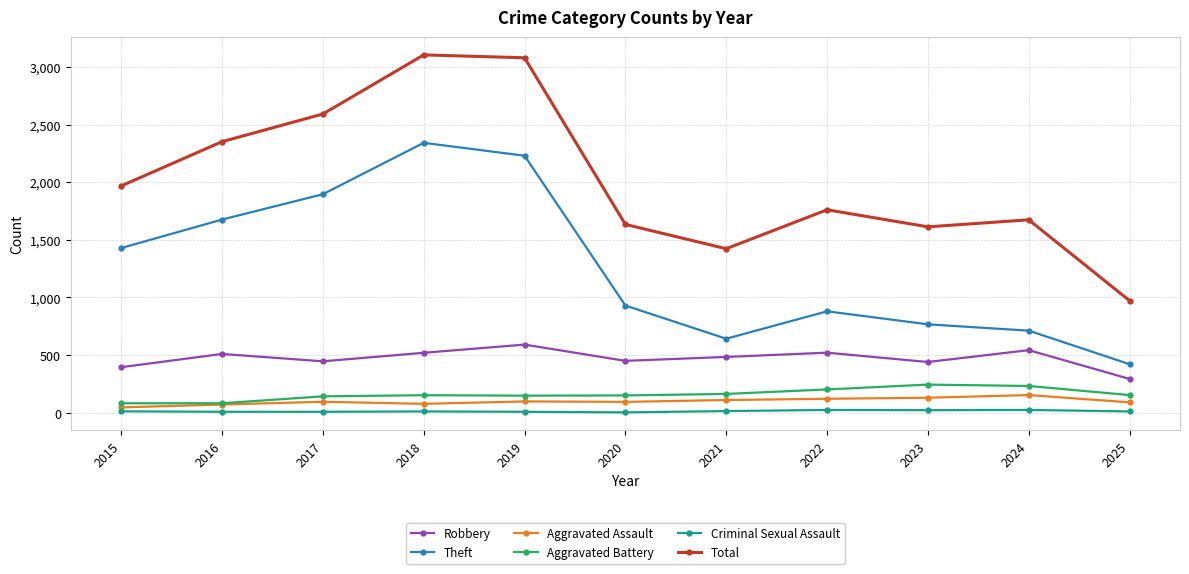

What is the highest value of the Aggravated Battery series?

244